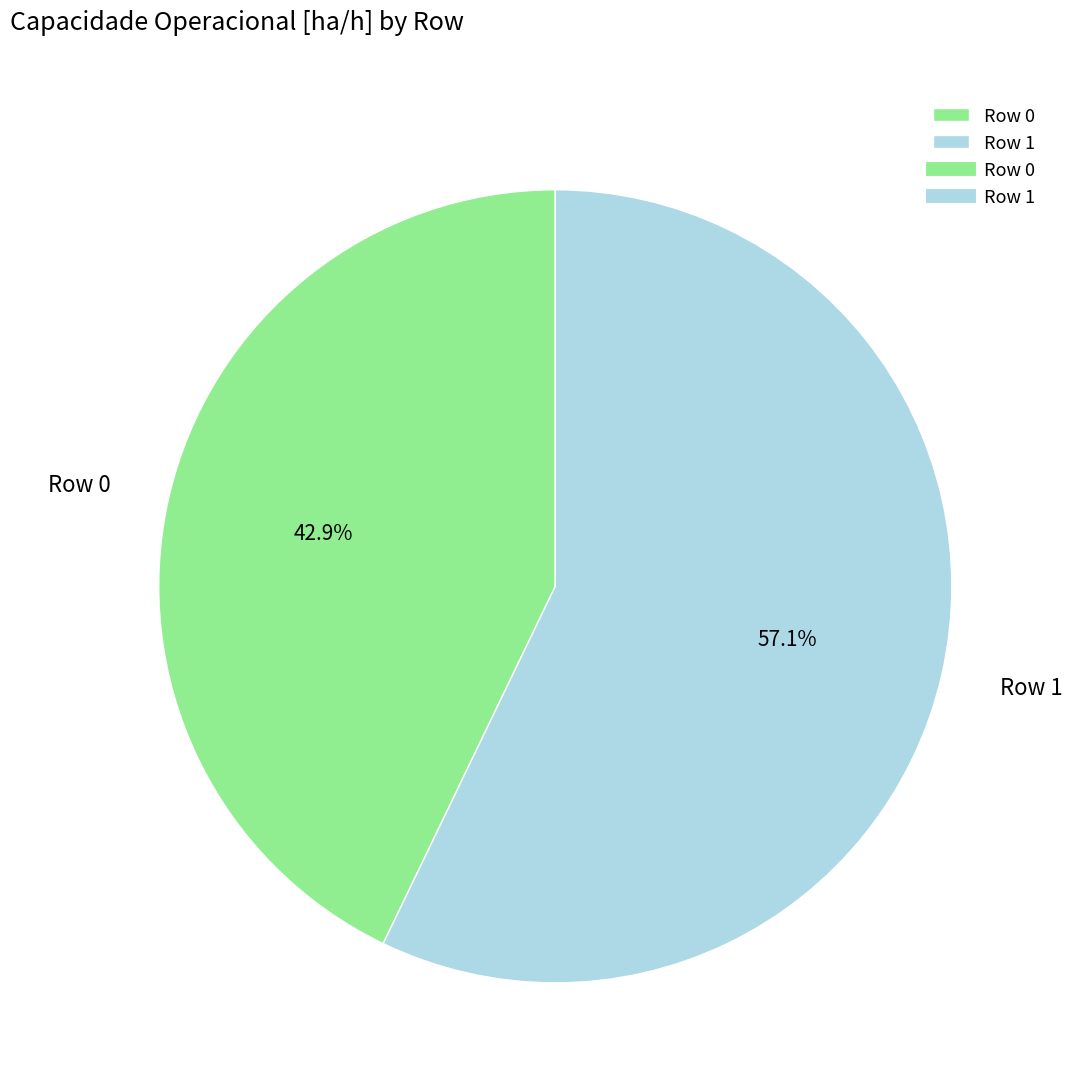

How many segments does this pie chart have?

2